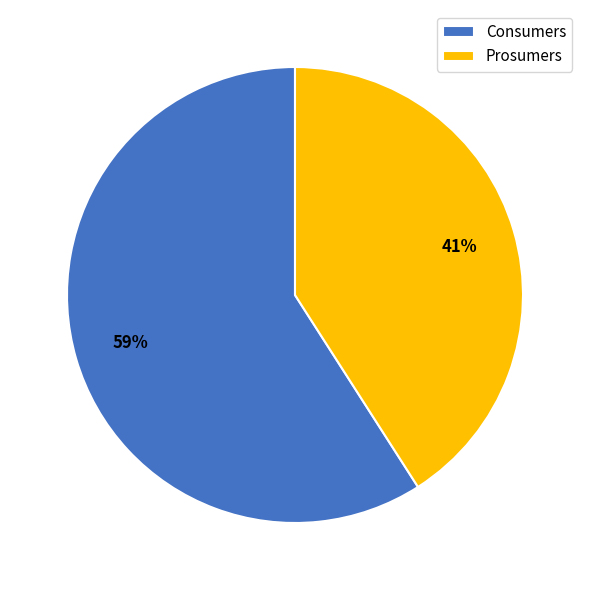

To the nearest percent, what is the difference between the largest and smallest slice percentages?

18%